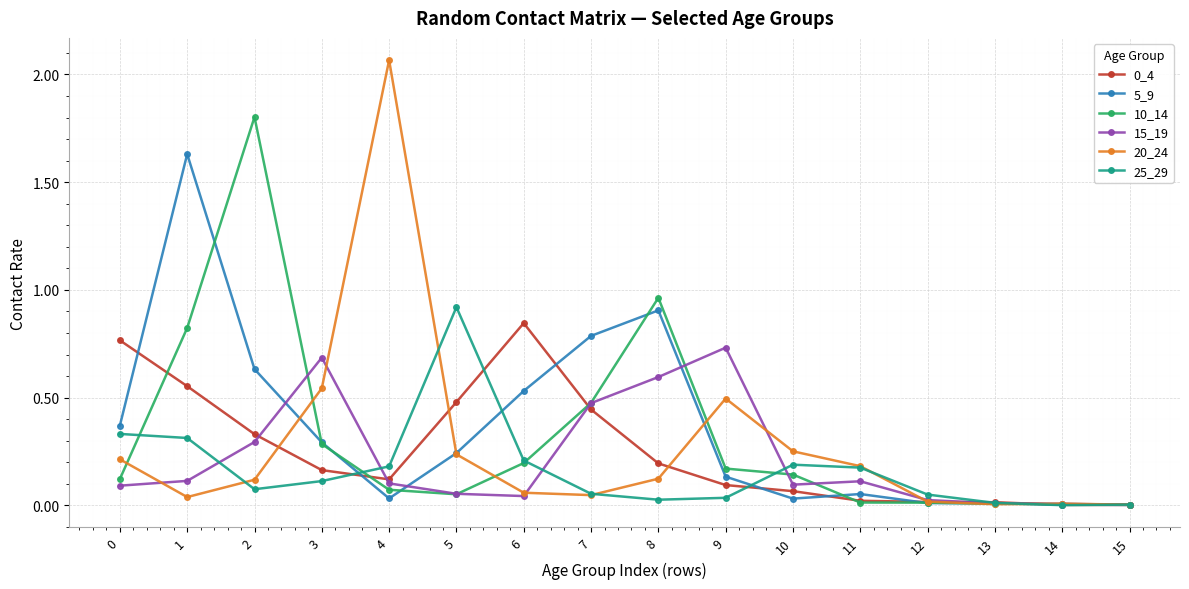

Does the chart have visible grid lines?

Yes